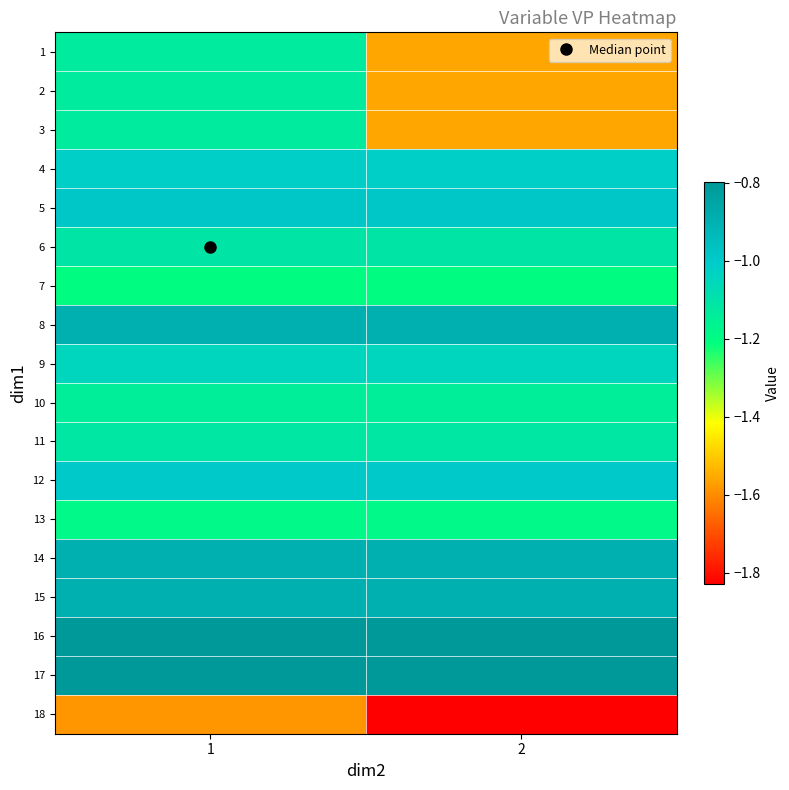

Which has a higher value, 1 or 2?

1